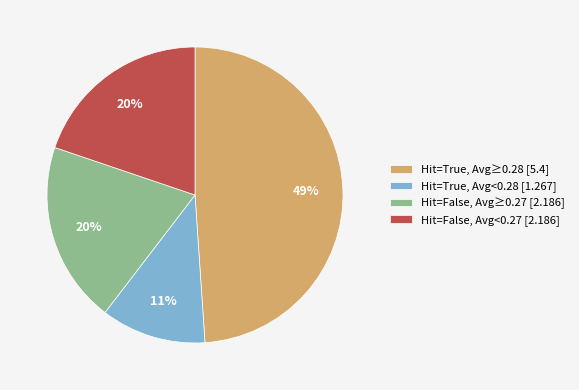

To the nearest percent, what portion does Hit=True, Avg<0.28 [1.267] represent?

11%